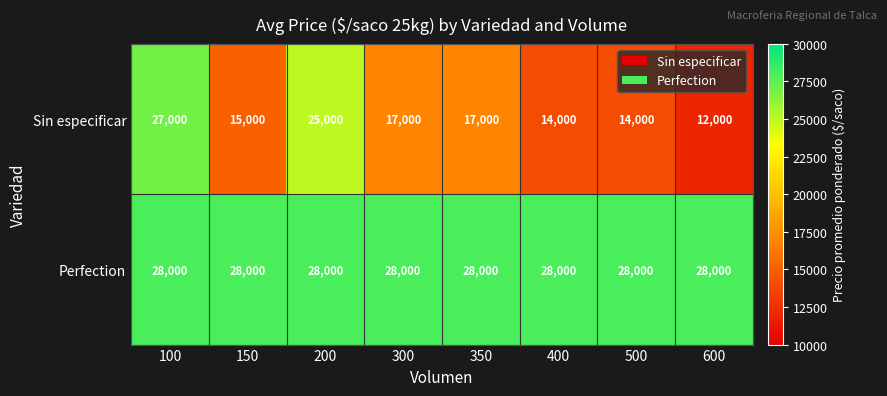

Reading left to right, what are all the values shown in this chart?

Sin especificar: 100=27000	150=15000	200=25000	300=17000	350=17000	400=14000	500=14000	600=12000
Perfection: 100=28000	150=28000	200=28000	300=28000	350=28000	400=28000	500=28000	600=28000